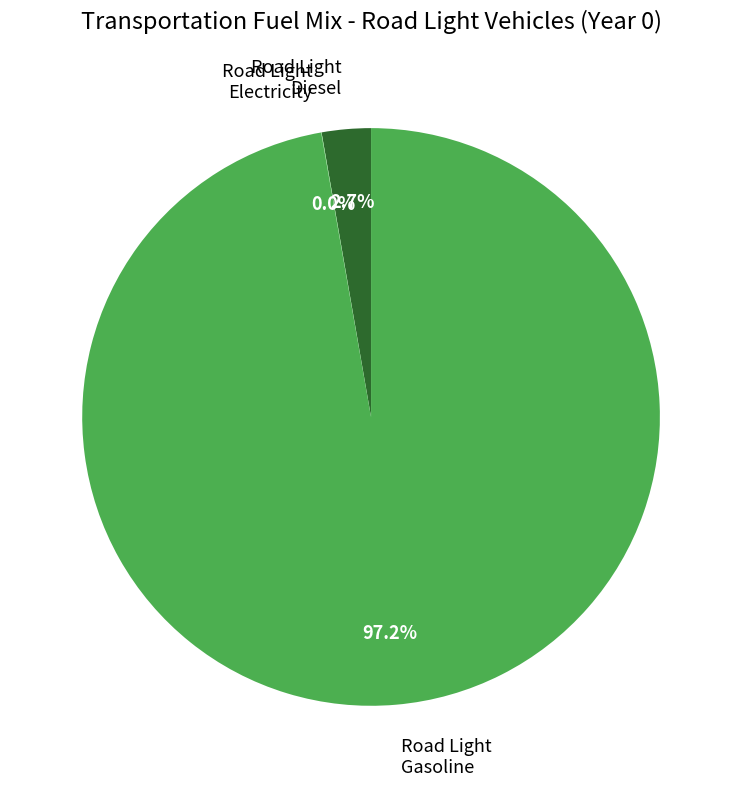

What is the largest slice in the pie chart?

Road Light Gasoline